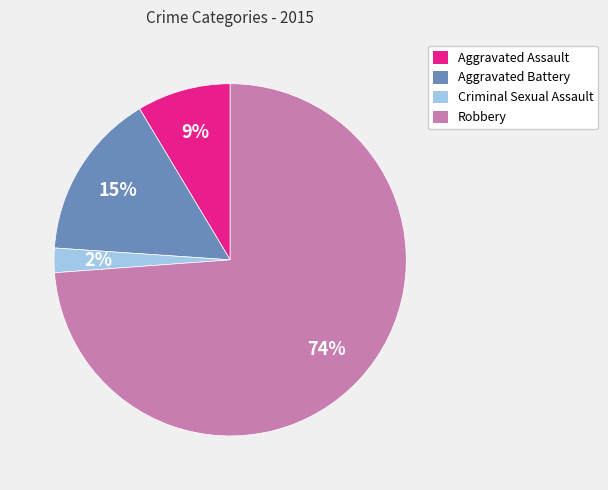

To the nearest percent, what is the difference between the Robbery and Criminal Sexual Assault slice percentages?

72%